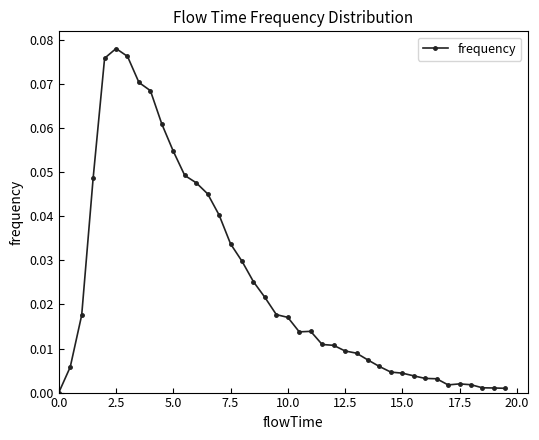

What is the sum of all values?

1.0